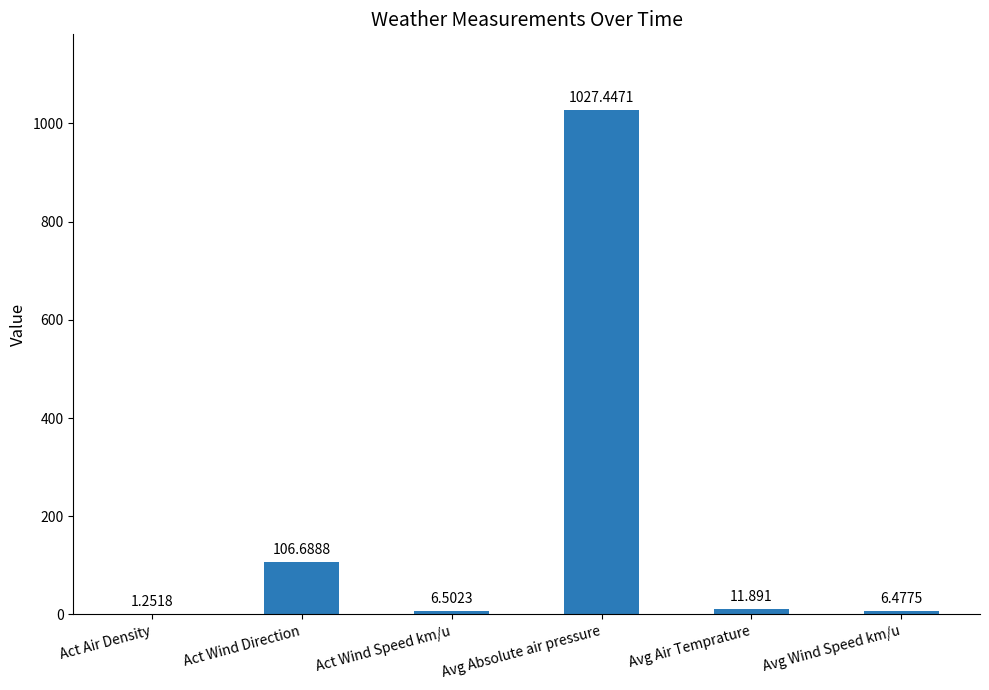

Which has a higher value, Avg Wind Speed km/u or Avg Air Temprature?

Avg Air Temprature